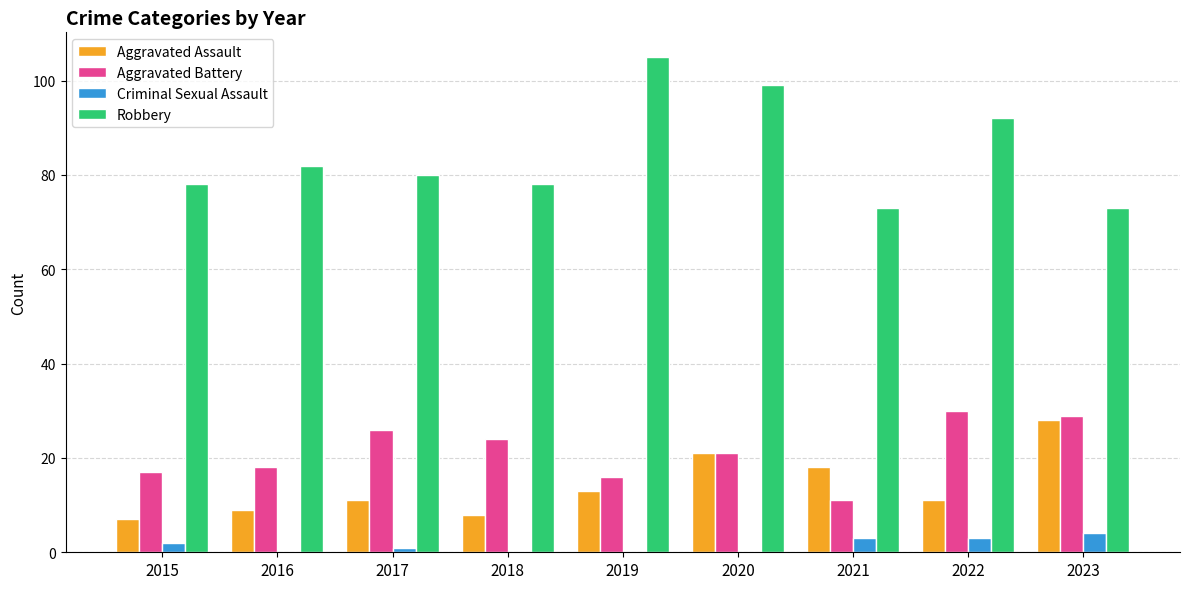

The value of Robbery at 2021 is 95. True or false?

False